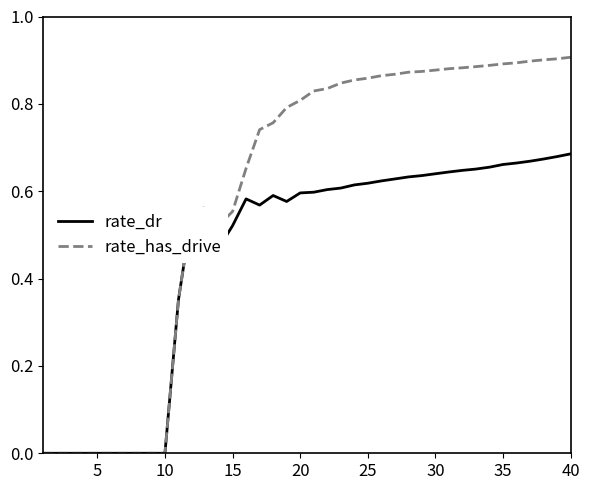

Which series has the largest total across all categories?

rate_has_drive